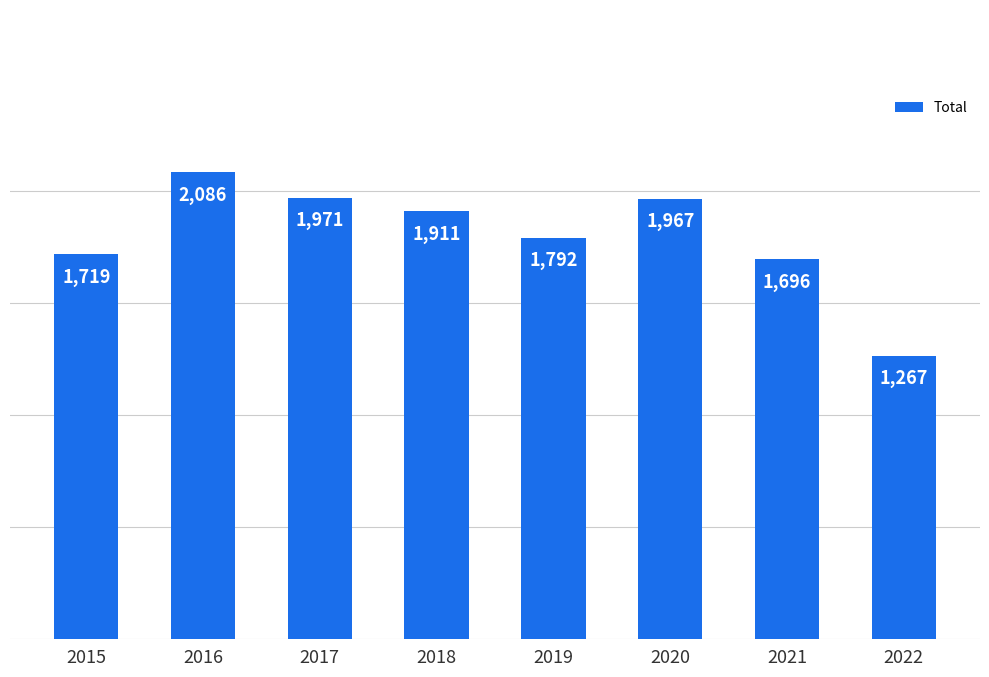

Count the number of categories in the chart.

8